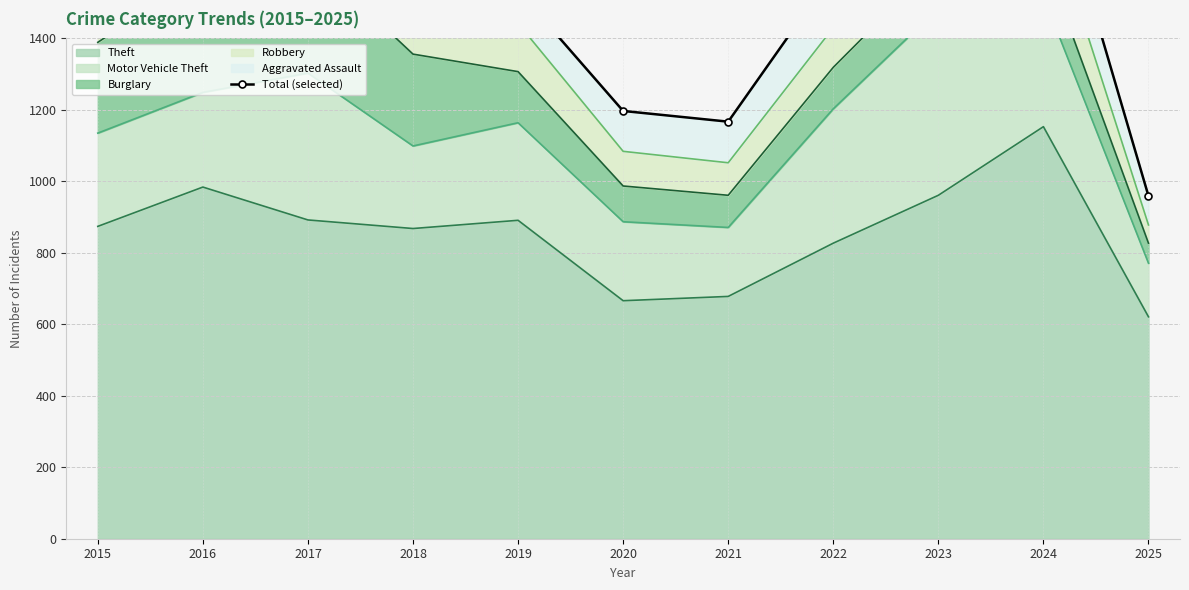

Which has a higher value, 2024 or 2020?

2024